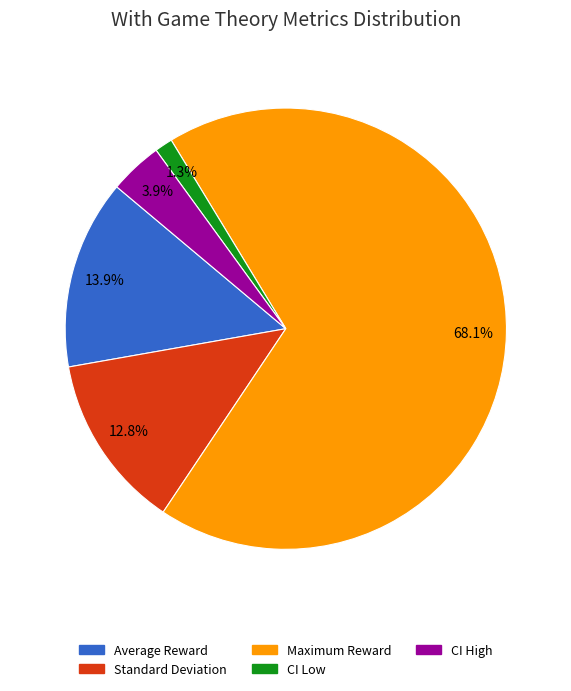

Is it true that Average Reward is 14% of the pie?

True